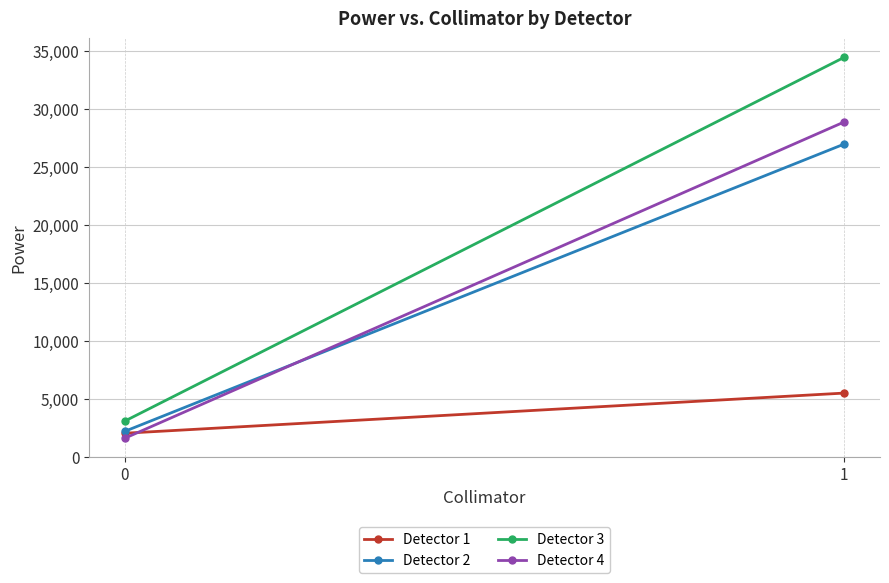

Reading left to right, list all the values displayed in this chart.

Detector 1: 0=2055.0	1=5509.8
Detector 2: 0=2224.5	1=26940.5
Detector 3: 0=3108.3	1=34405.9
Detector 4: 0=1631.7	1=28843.8